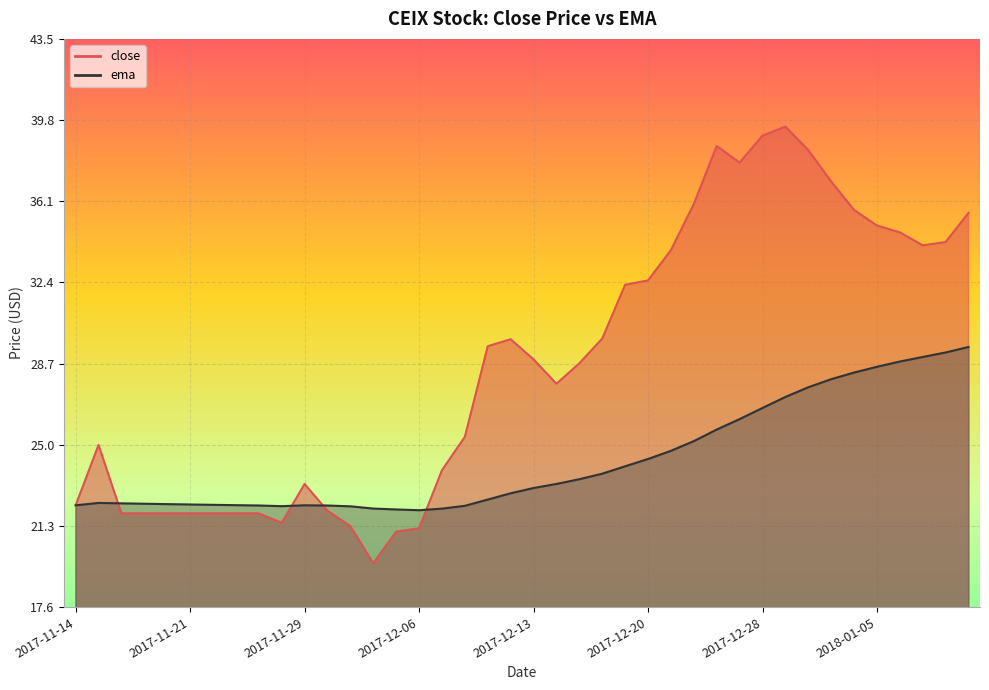

True or false: close has more than 0 interior local peaks.

True